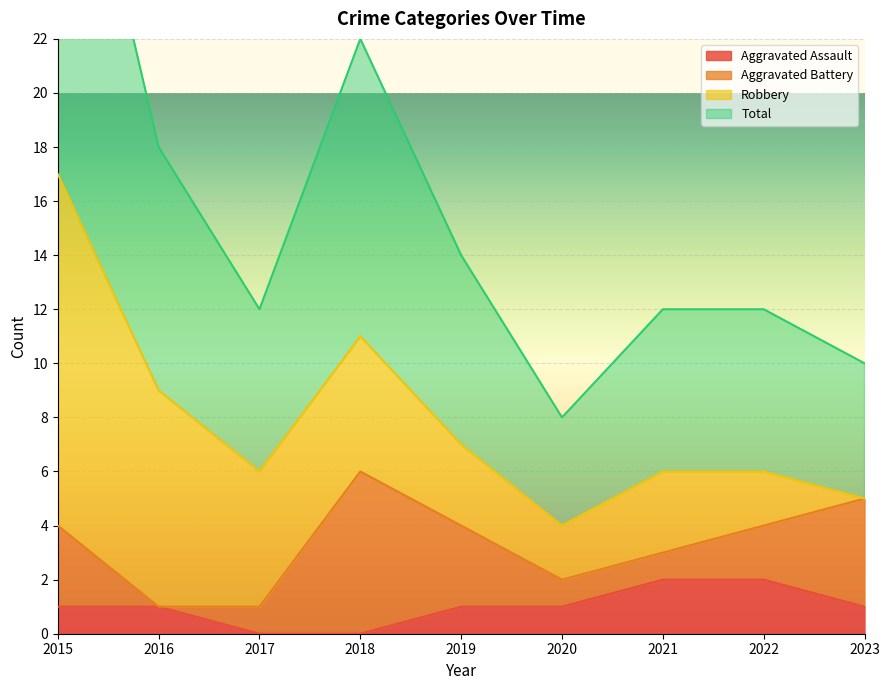

The value of Aggravated Assault at 2015 is 2. True or false?

False